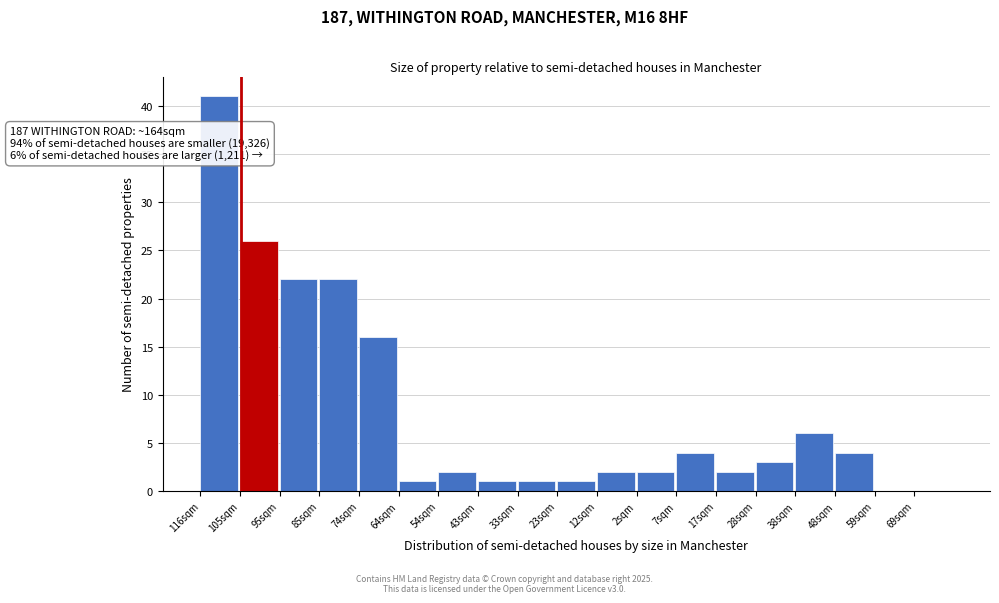

Reading right to left, extract all data points from this chart.

69sqm=0	59sqm=0	48sqm=4	38sqm=6	28sqm=3	17sqm=2	7sqm=4	2sqm=2	12sqm=2	23sqm=1	33sqm=1	43sqm=1	54sqm=2	64sqm=1	74sqm=16	85sqm=22	95sqm=22	105sqm=26	116sqm=41